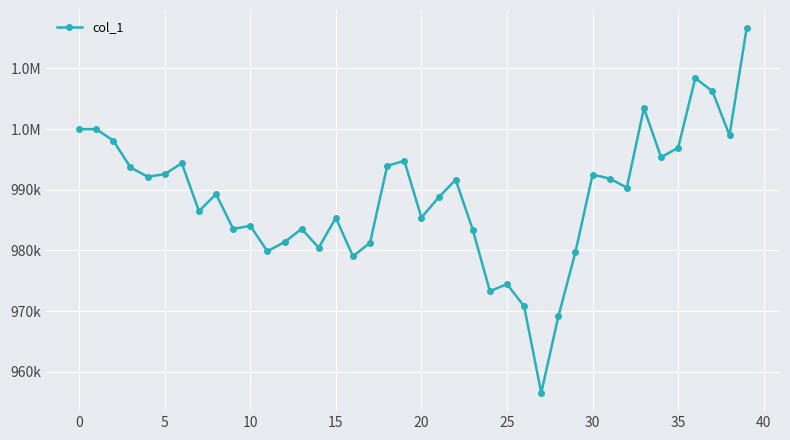

At which category does the chart reach its minimum across all series?

27